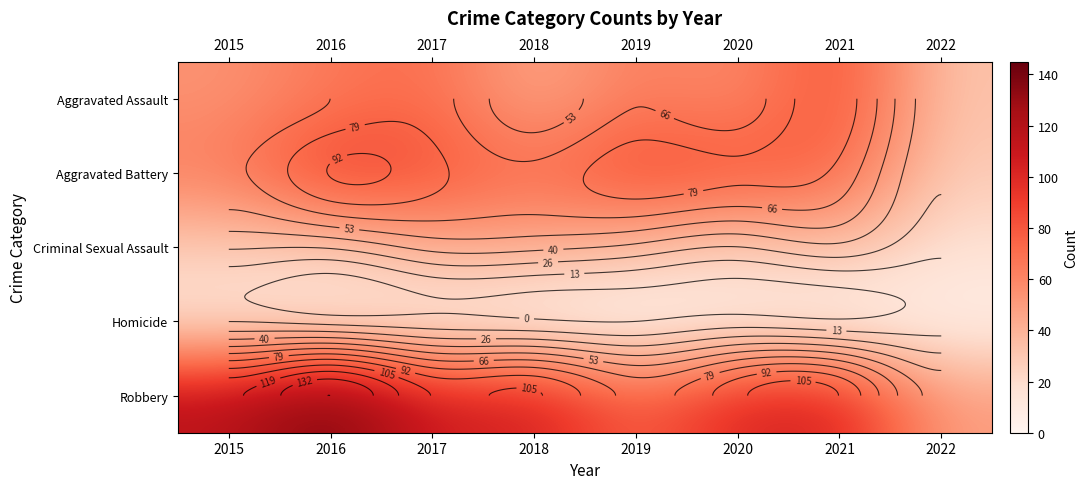

Is it true that Aggravated Assault equals 99 at 2016?

False